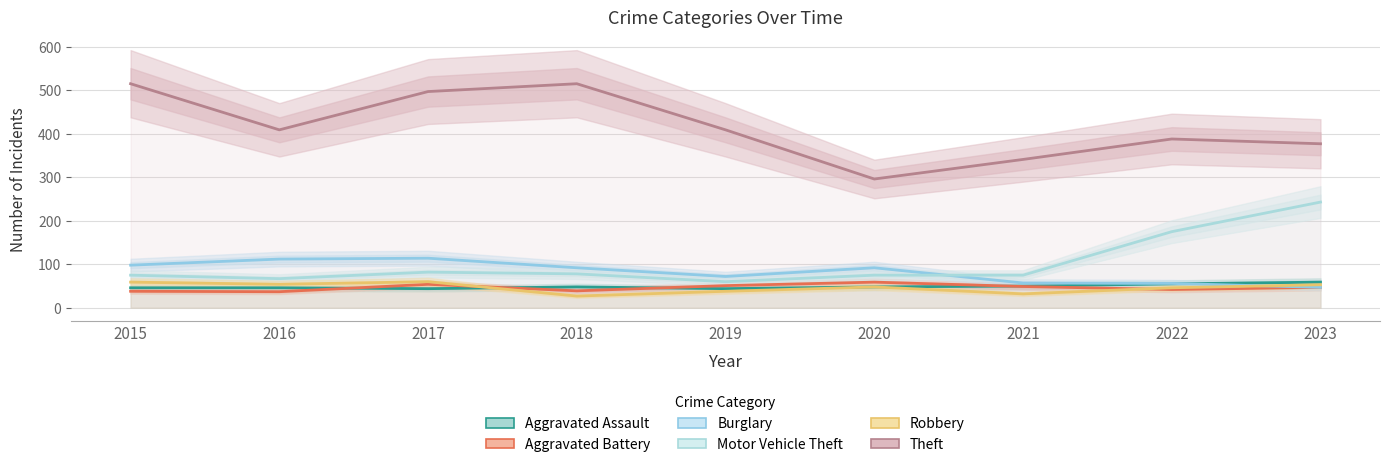

What is the total value across all series at 2023?

826